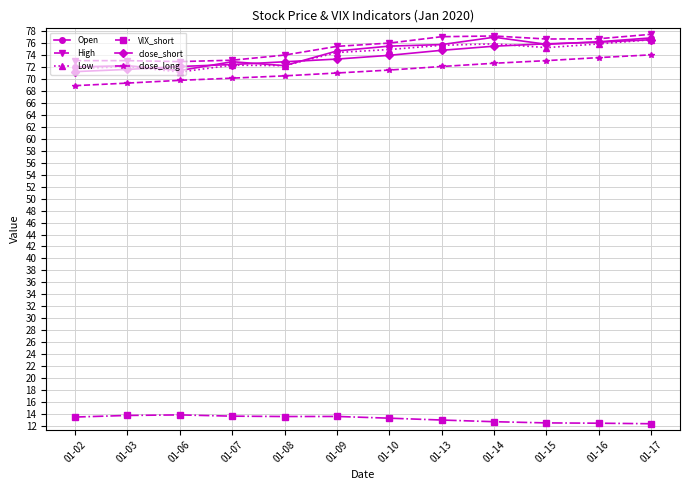

What is the difference between the maximum and second lowest values in the VIX_short series?

1.4